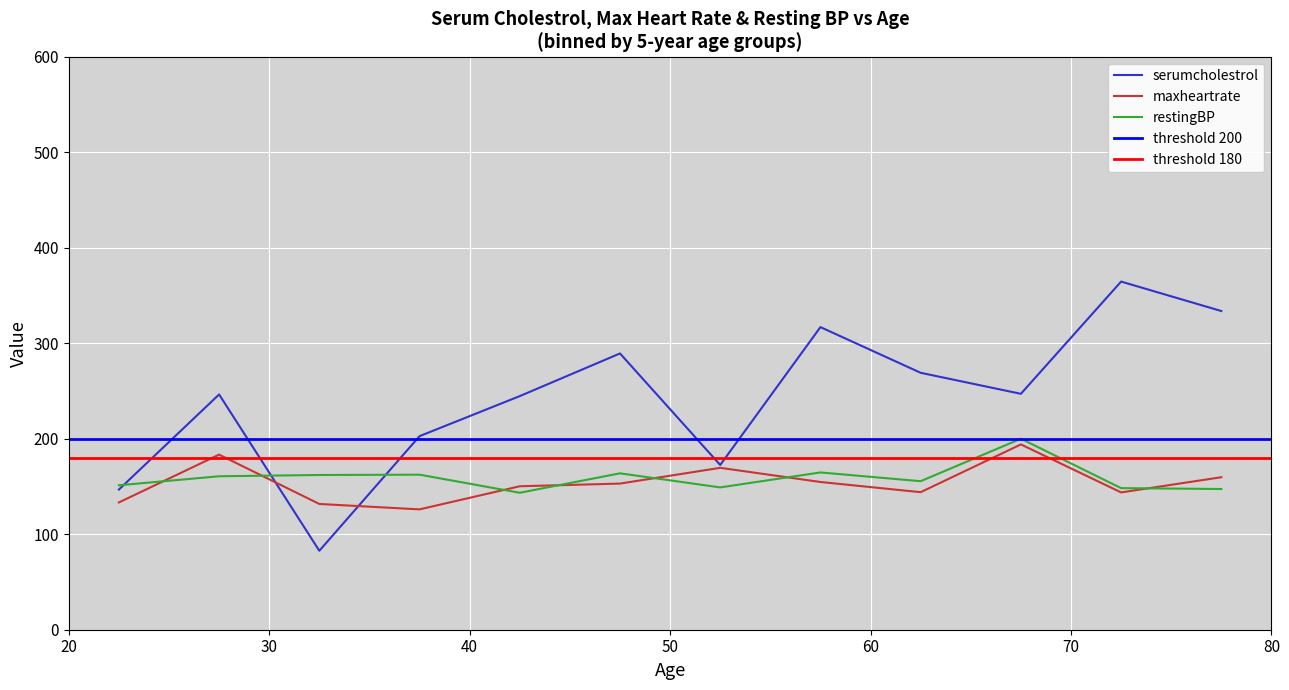

What is the highest value of the restingBP series?

200.0